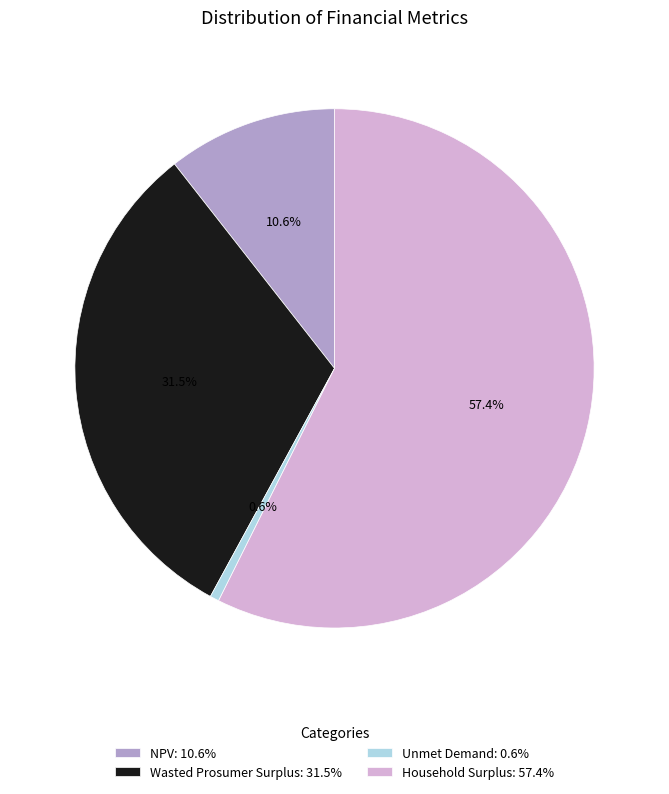

To the nearest percent, what is the difference between the largest and smallest slice percentages?

57%